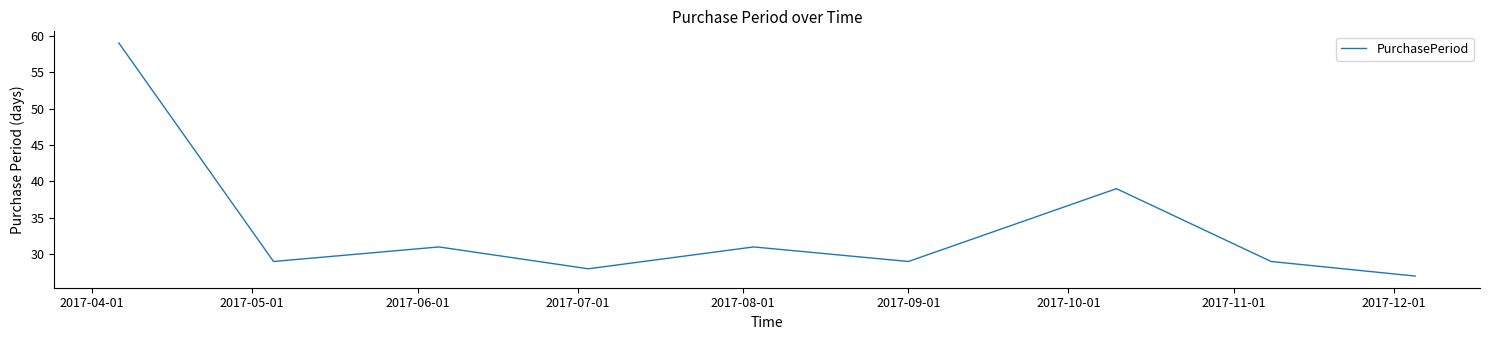

What is the average value?

34